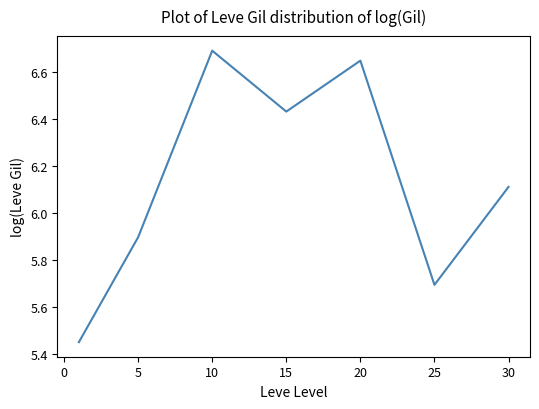

What is the maximum value shown in the chart?

6.7